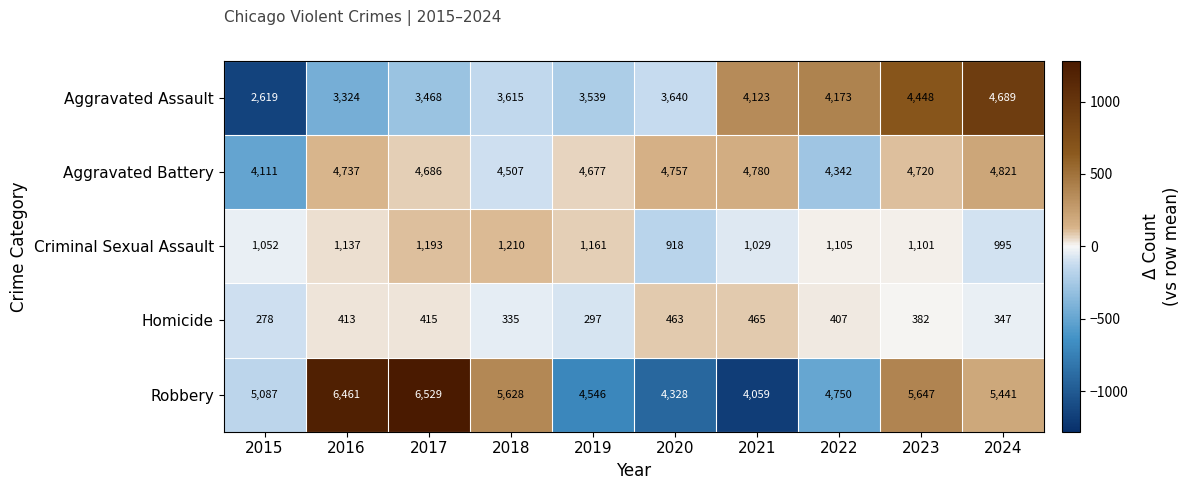

Where does the Robbery series first go above 5441?

2016